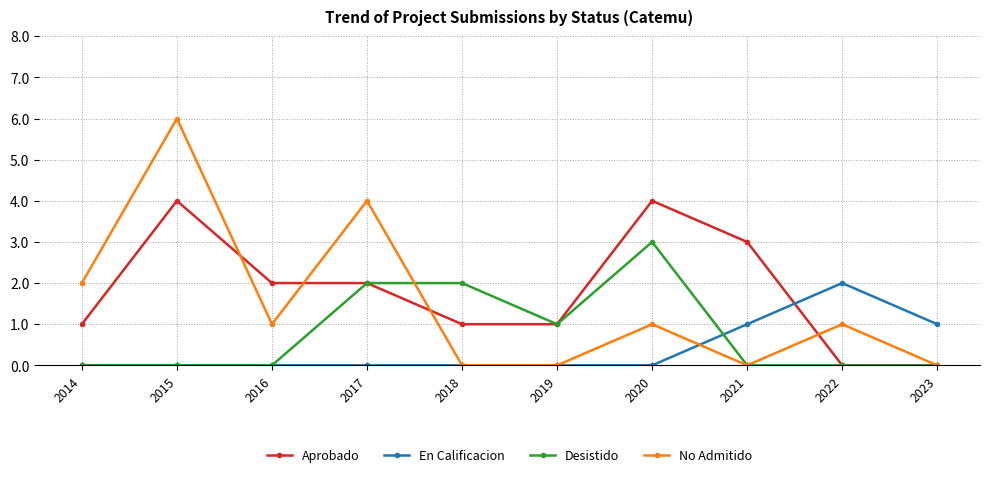

Reading right to left, extract all data points from this chart.

Aprobado: 2023=0	2022=0	2021=3	2020=4	2019=1	2018=1	2017=2	2016=2	2015=4	2014=1
En Calificacion: 2023=1	2022=2	2021=1	2020=0	2019=0	2018=0	2017=0	2016=0	2015=0	2014=0
Desistido: 2023=0	2022=0	2021=0	2020=3	2019=1	2018=2	2017=2	2016=0	2015=0	2014=0
No Admitido: 2023=0	2022=1	2021=0	2020=1	2019=0	2018=0	2017=4	2016=1	2015=6	2014=2